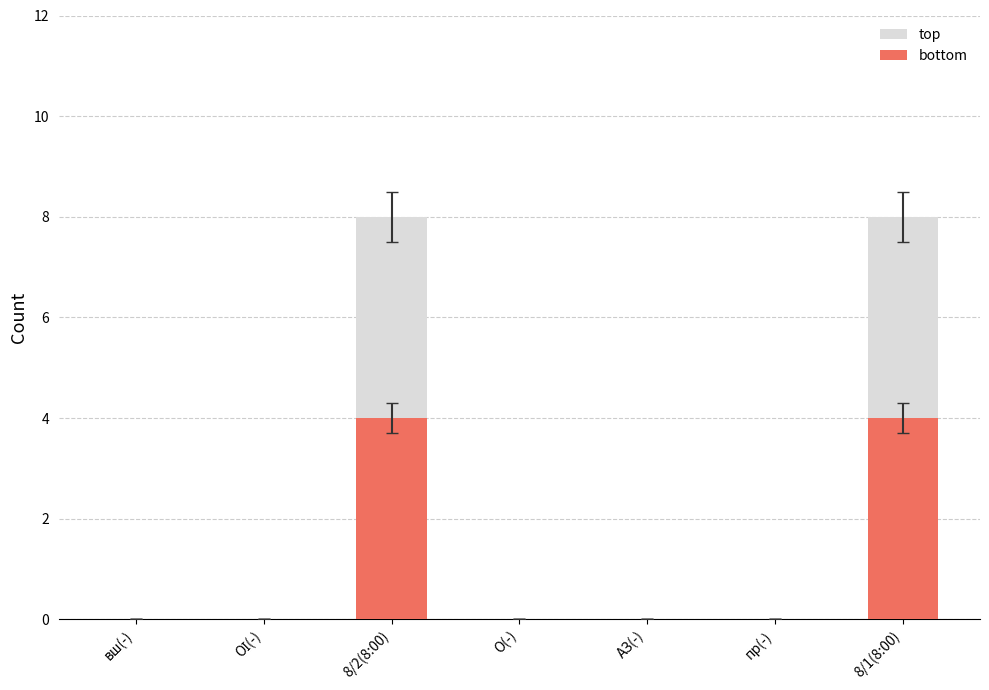

Reading left to right, extract all data points from this chart.

top: 0	0	8	0	0	0	8
bottom: 0	0	4	0	0	0	4